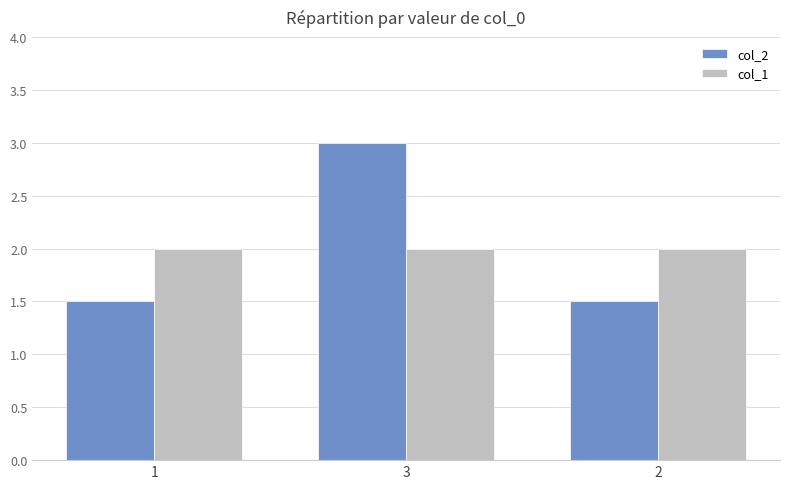

The value of col_1 at 2 is 2.0. True or false?

True